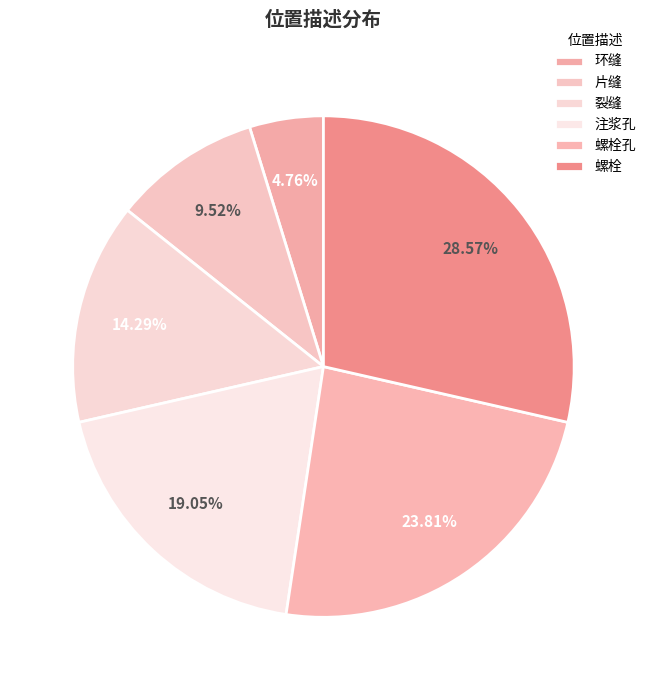

To the nearest percent, what is the difference between the 螺栓孔 and 注浆孔 slice percentages?

5%